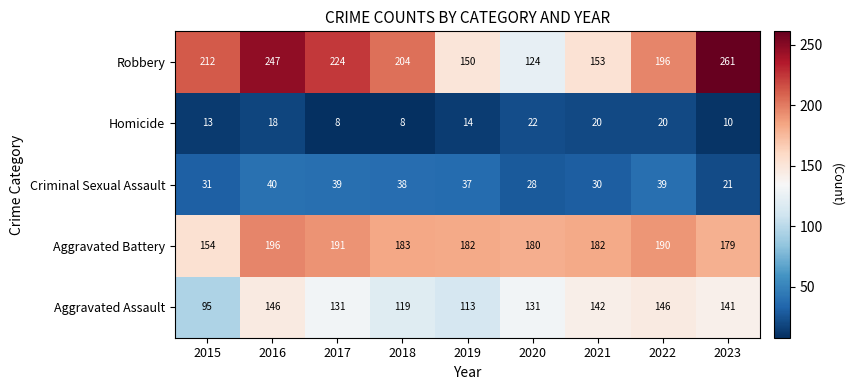

Which series has the largest total across all categories?

Robbery